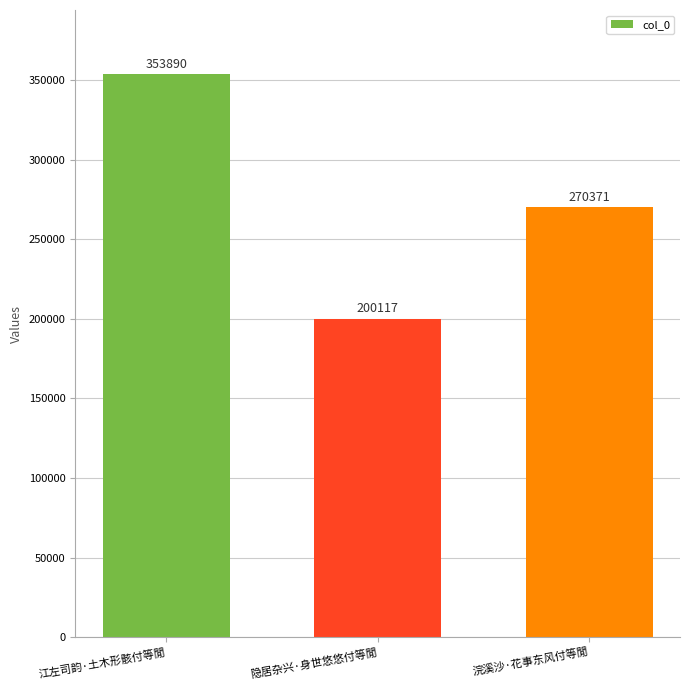

What is the difference between the values at 江左司韵·土木形骸付等閒 and 浣溪沙·花事东风付等閒?

83519